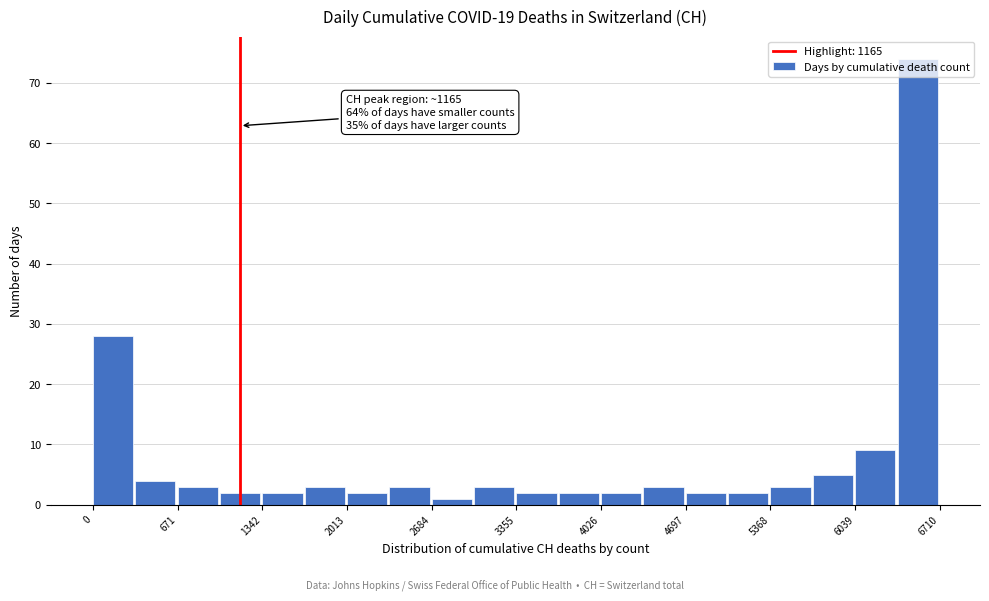

Around what value on the x-axis is the tallest bar? Give the approximate position of its centre, as read against the axis.

6500